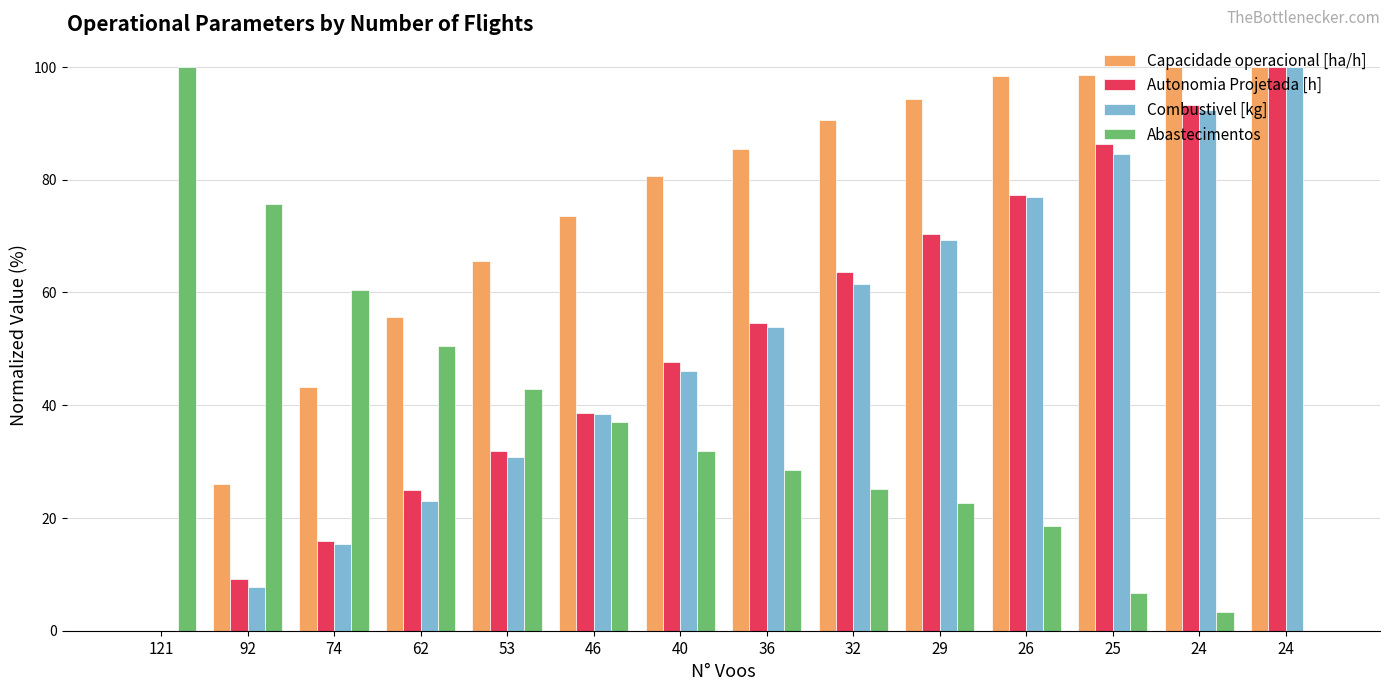

What is the value of the Abastecimentos bar at the 12th from the left?

6.7